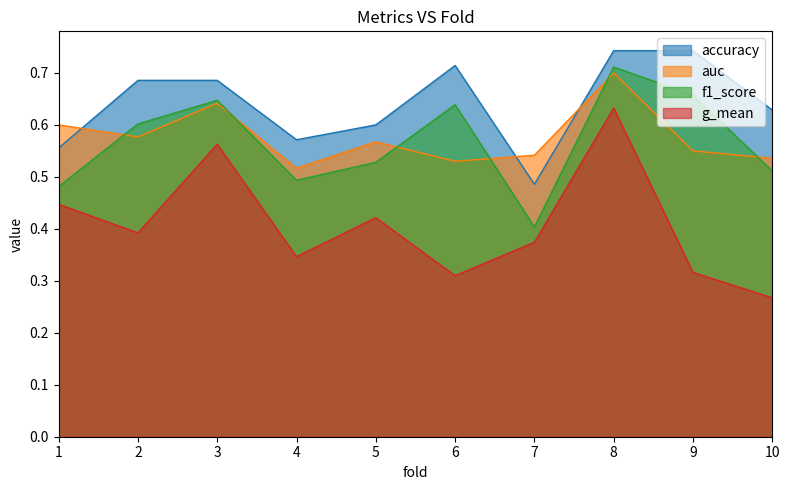

Which series has the largest total across all categories?

accuracy